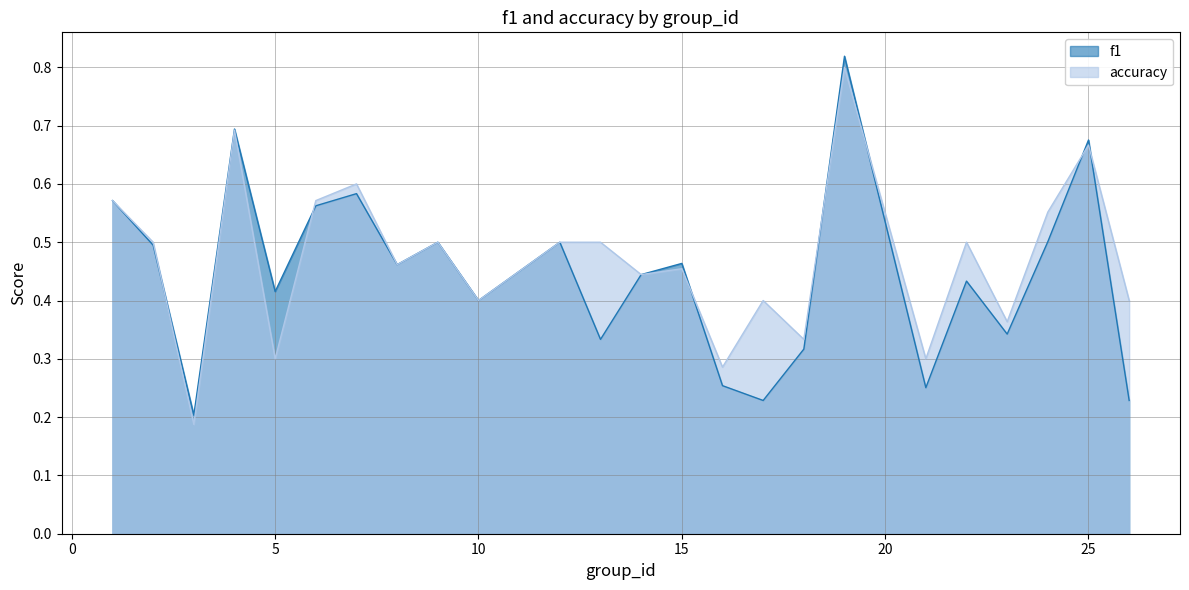

Reading right to left, transcribe all the data shown in this chart.

f1: 0.2	0.7	0.5	0.3	0.4	0.3	0.8	0.3	0.2	0.3	0.5	0.4	0.3	0.5	0.4	0.5	0.5	0.6	0.6	0.4	0.7	0.2	0.5	0.6
accuracy: 0.4	0.7	0.6	0.4	0.5	0.3	0.8	0.3	0.4	0.3	0.5	0.4	0.5	0.5	0.4	0.5	0.5	0.6	0.6	0.3	0.7	0.2	0.5	0.6